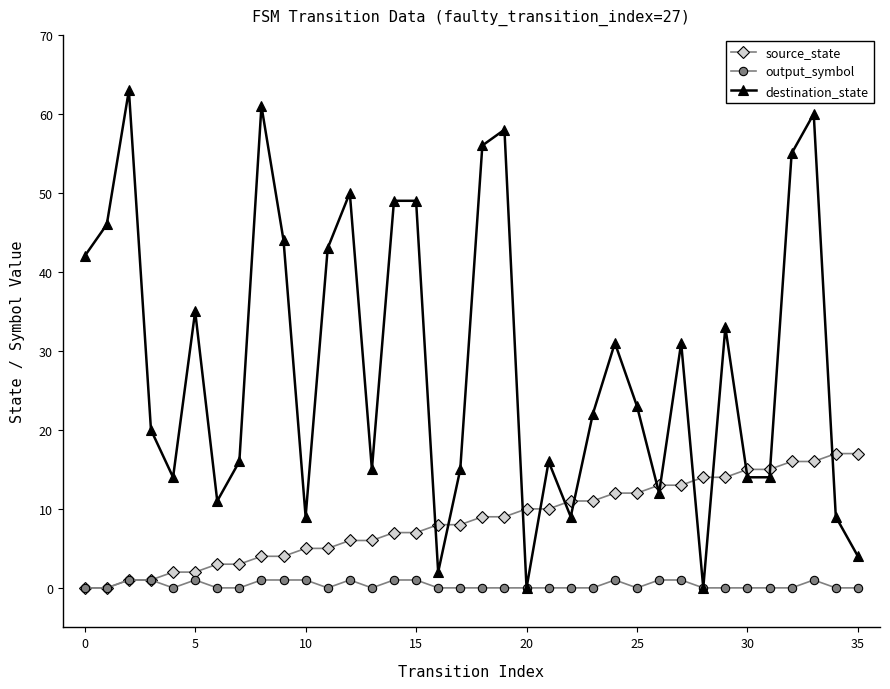

Which series has the largest total across all categories?

destination_state